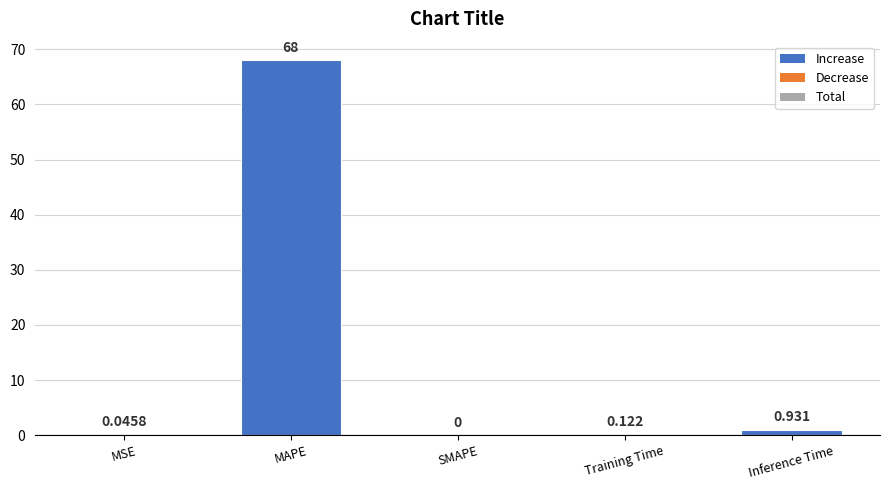

Are the bars horizontal?

No